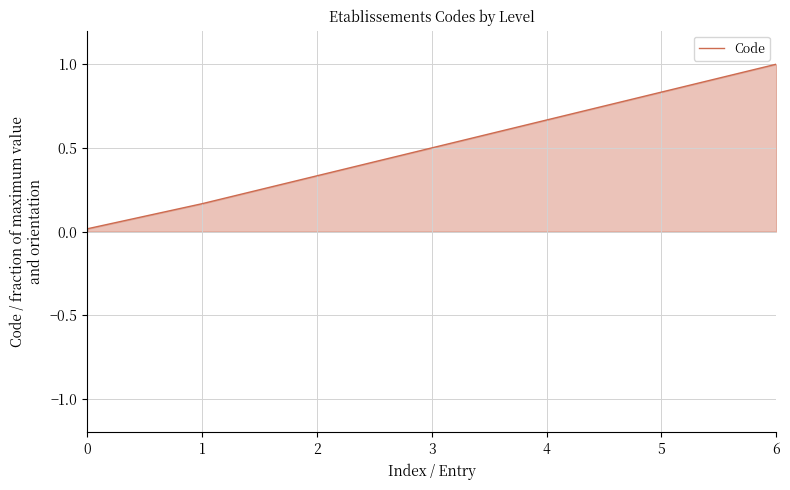

What is the difference between the maximum and minimum values?

1.0